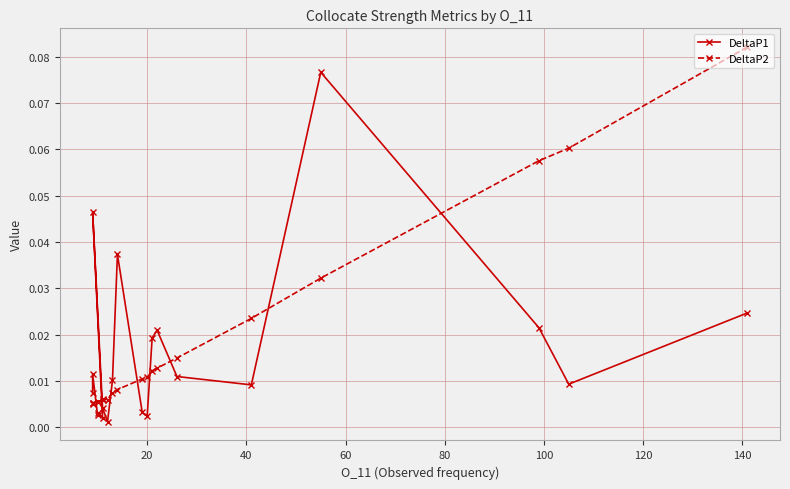

List the series in order of their overall mean, lowest first.

DeltaP1, DeltaP2